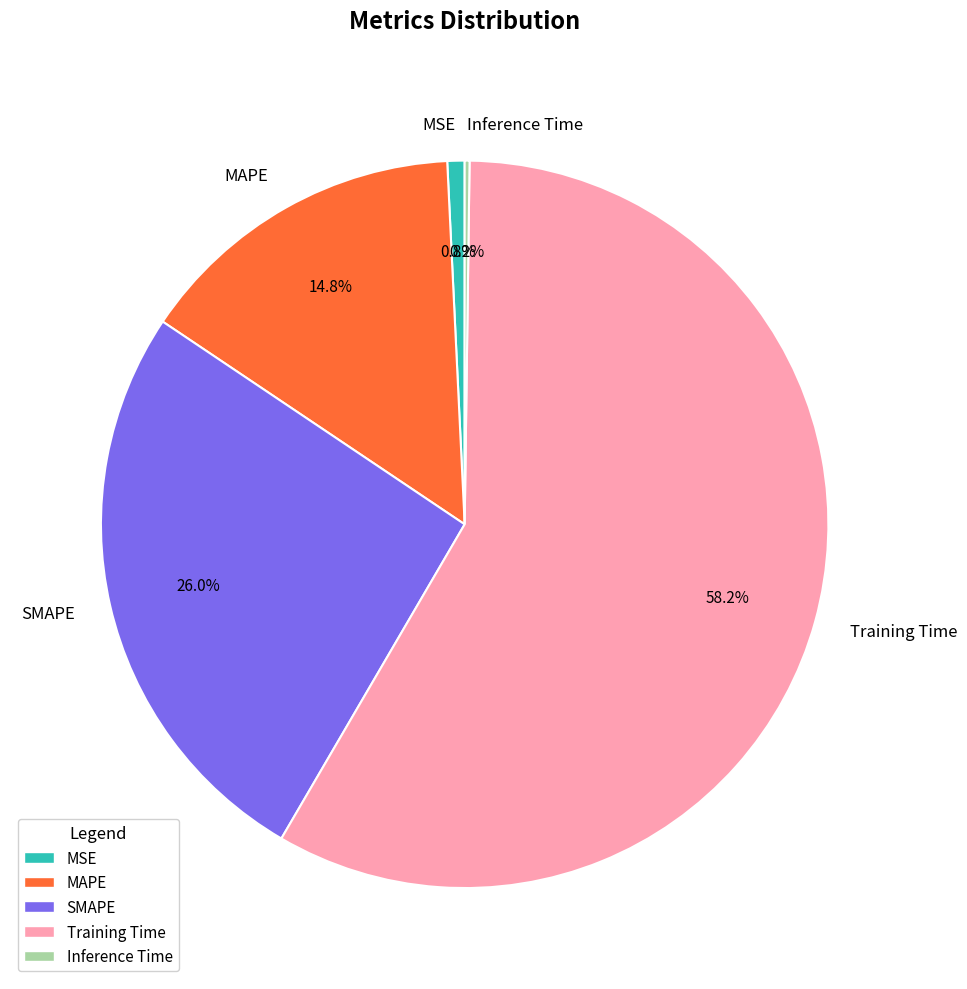

Is there any slice that represents more than half of the pie?

Yes